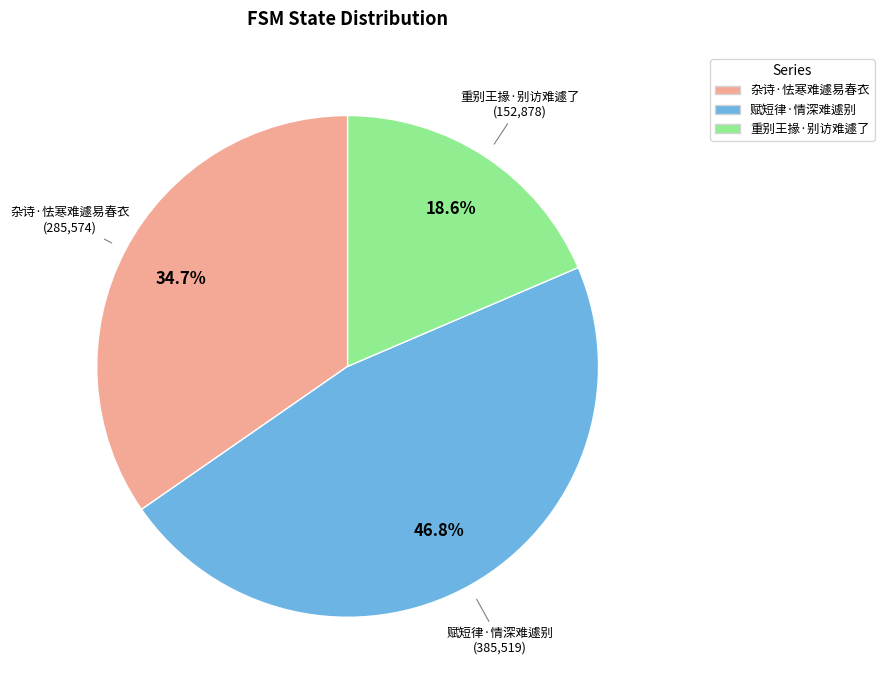

Rank the categories by value from highest to lowest.

赋短律·情深难遽别, 杂诗·怯寒难遽易春衣, 重别王掾·别访难遽了